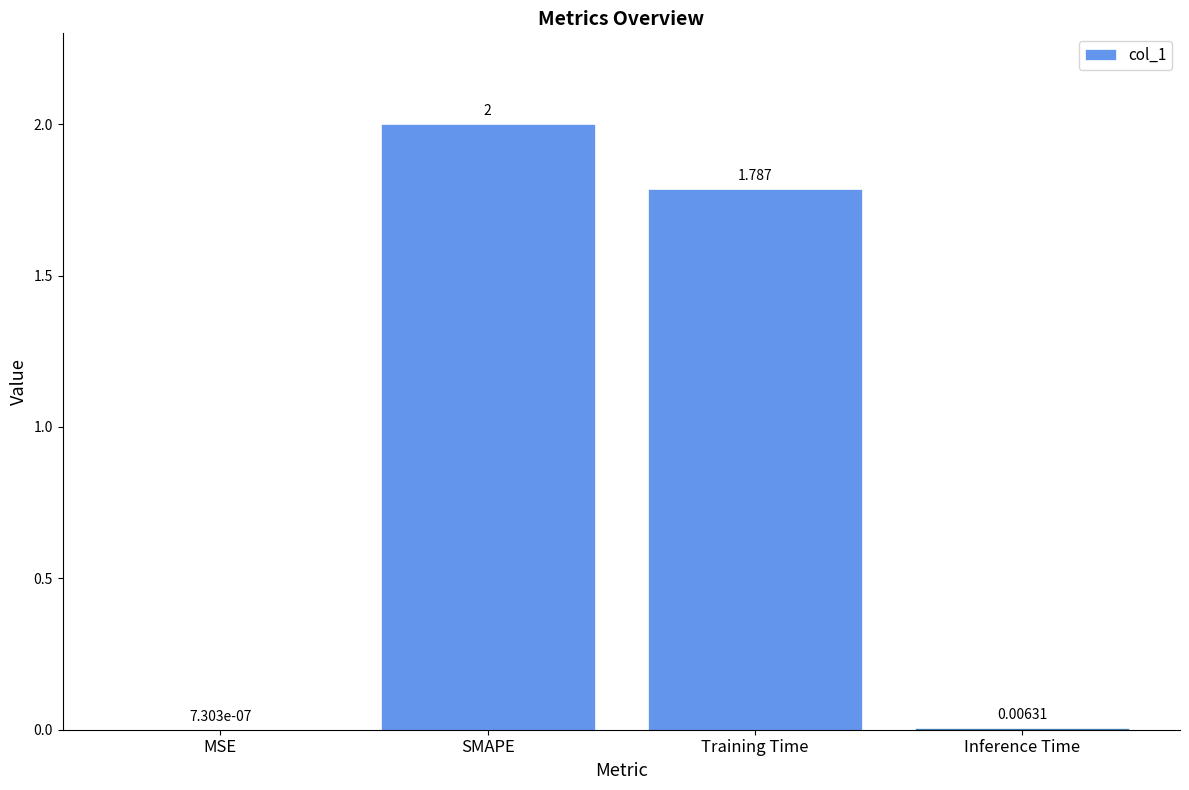

What is the sum of all values?

3.8